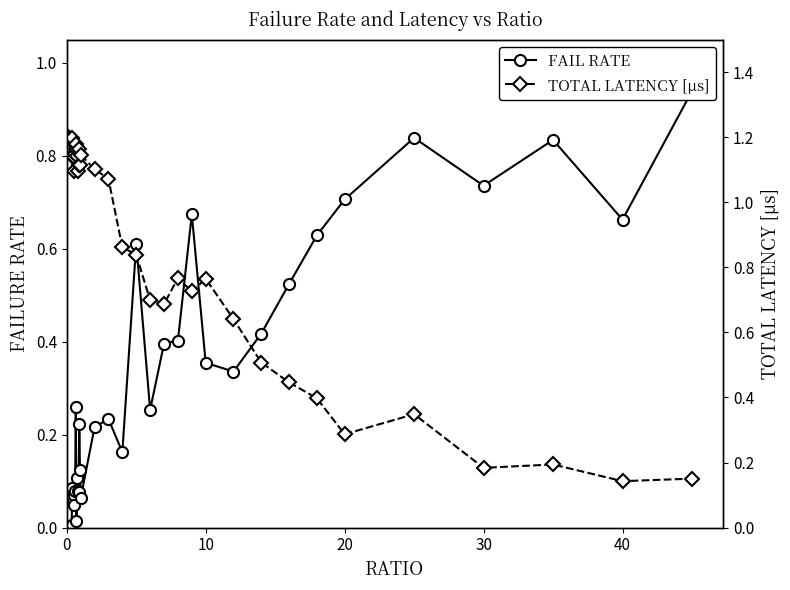

How many series are shown in this chart?

2